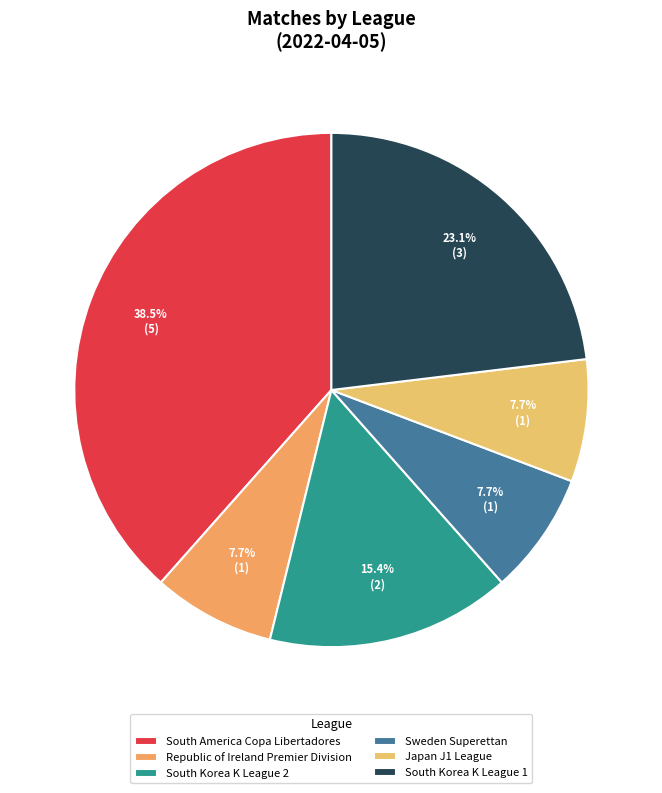

Is South Korea K League 2 the majority of the pie?

No